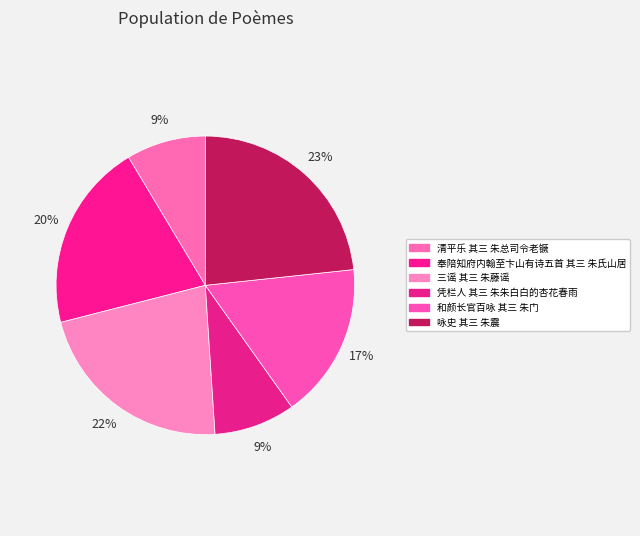

What percentage is the 奉陪知府内翰至卞山有诗五首 其三 朱氏山居 slice, to the nearest percent?

20%